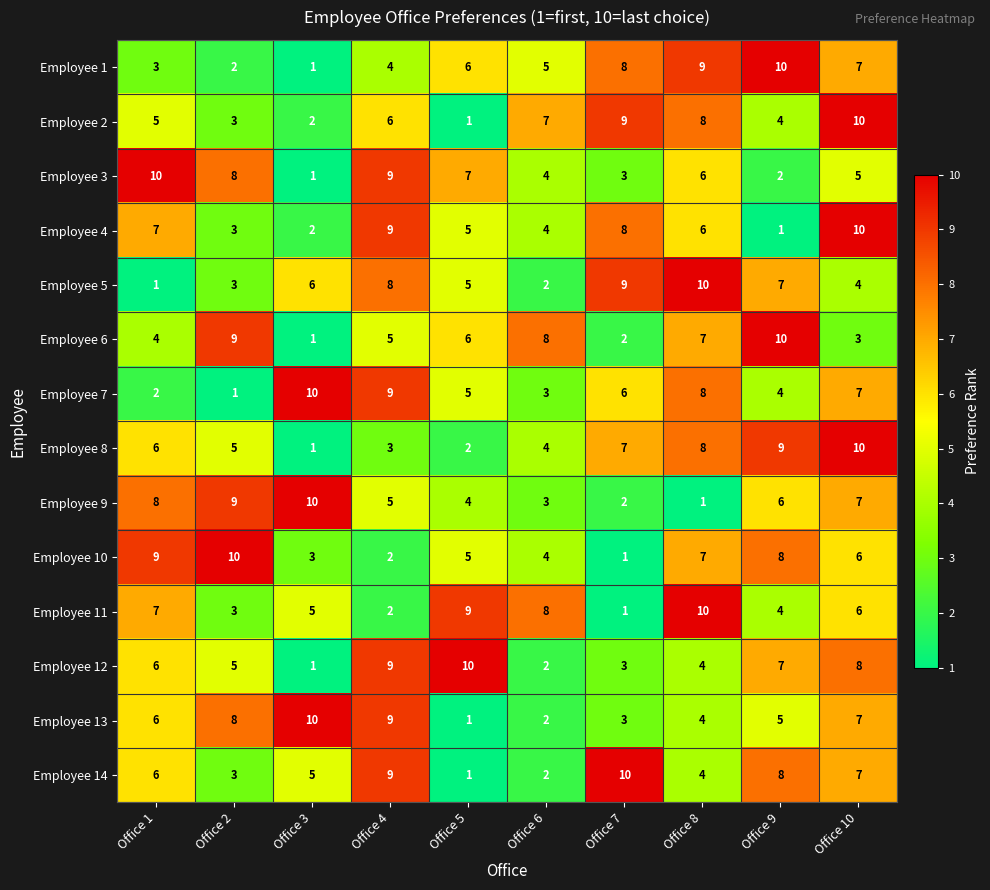

What is the approximate value of Employee 7 at Office 10?

7